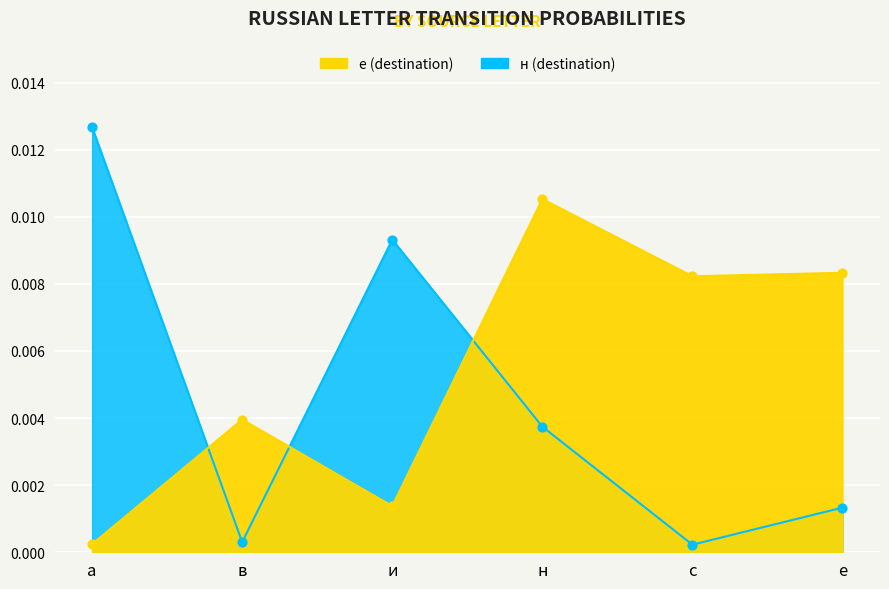

What are all the series names shown in the legend?

е, н